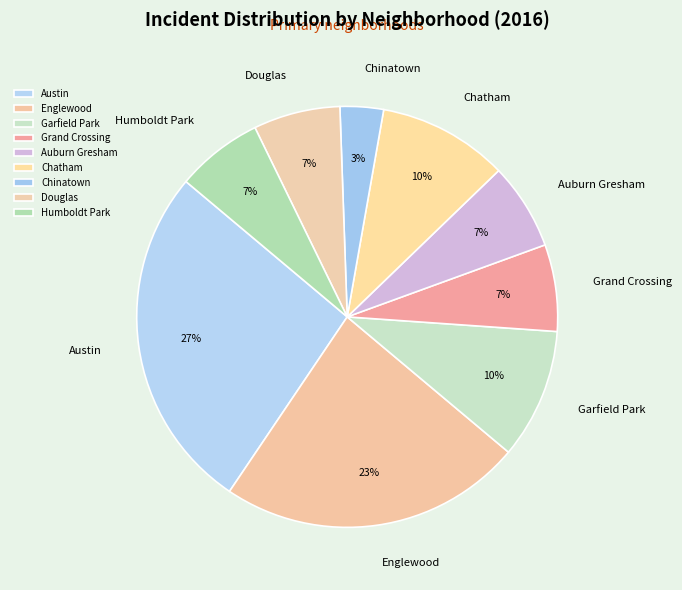

Do Humboldt Park and Englewood together represent more than half of the pie?

No